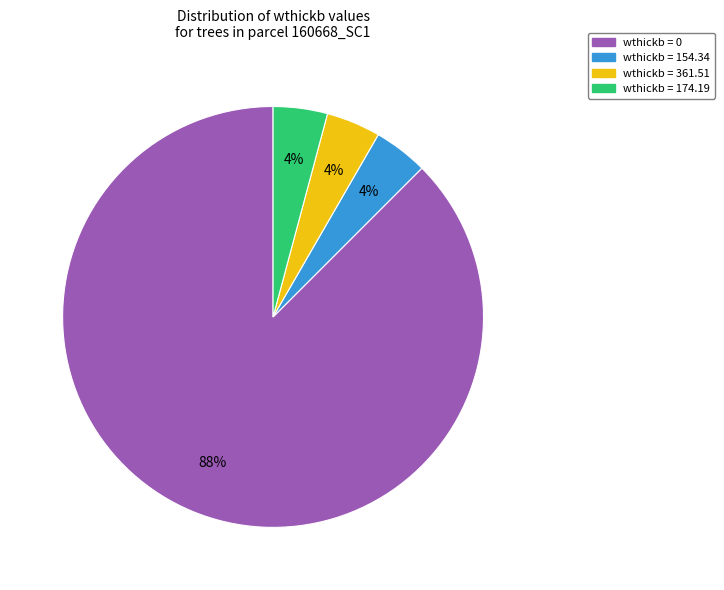

To the nearest percent, what is the average slice percentage?

25%